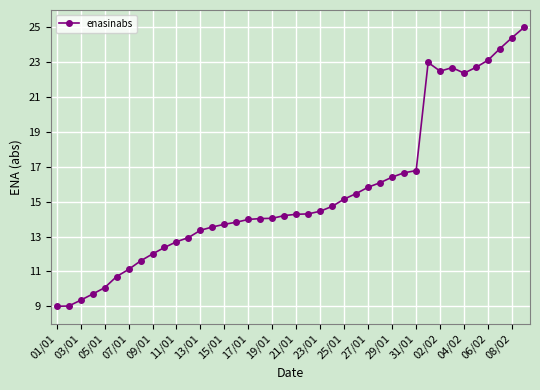

True or false: the data has more than 0 interior local peaks.

True